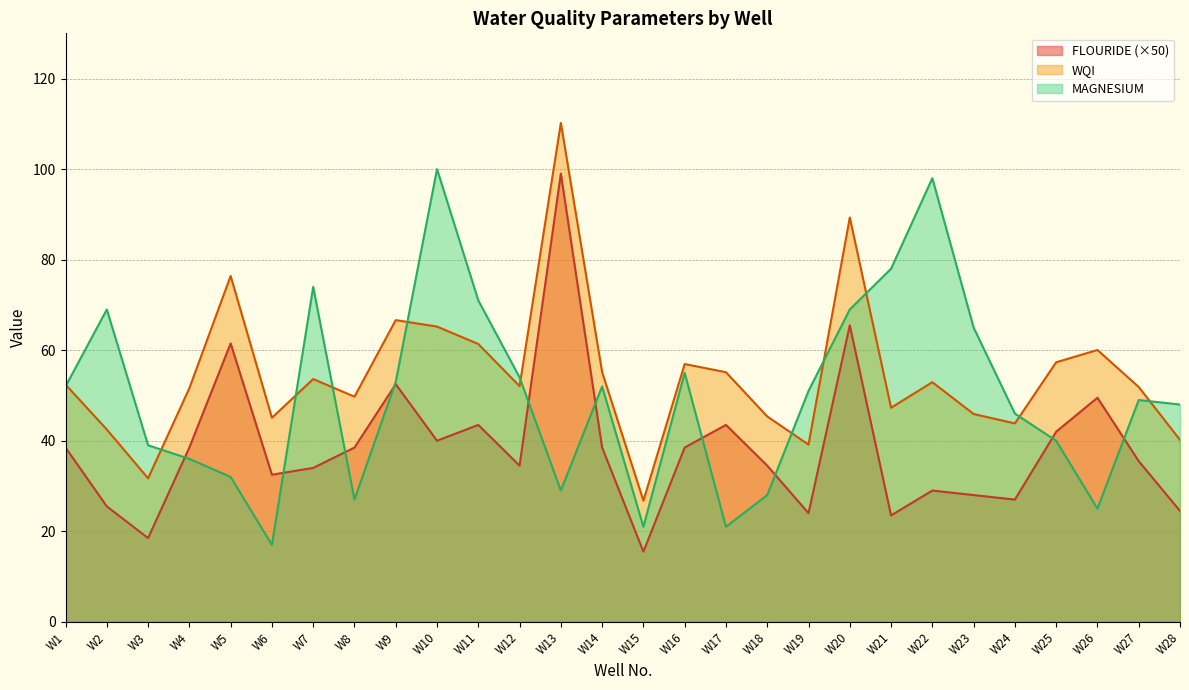

True or false: WQI and FLOURIDE cross at least once.

False